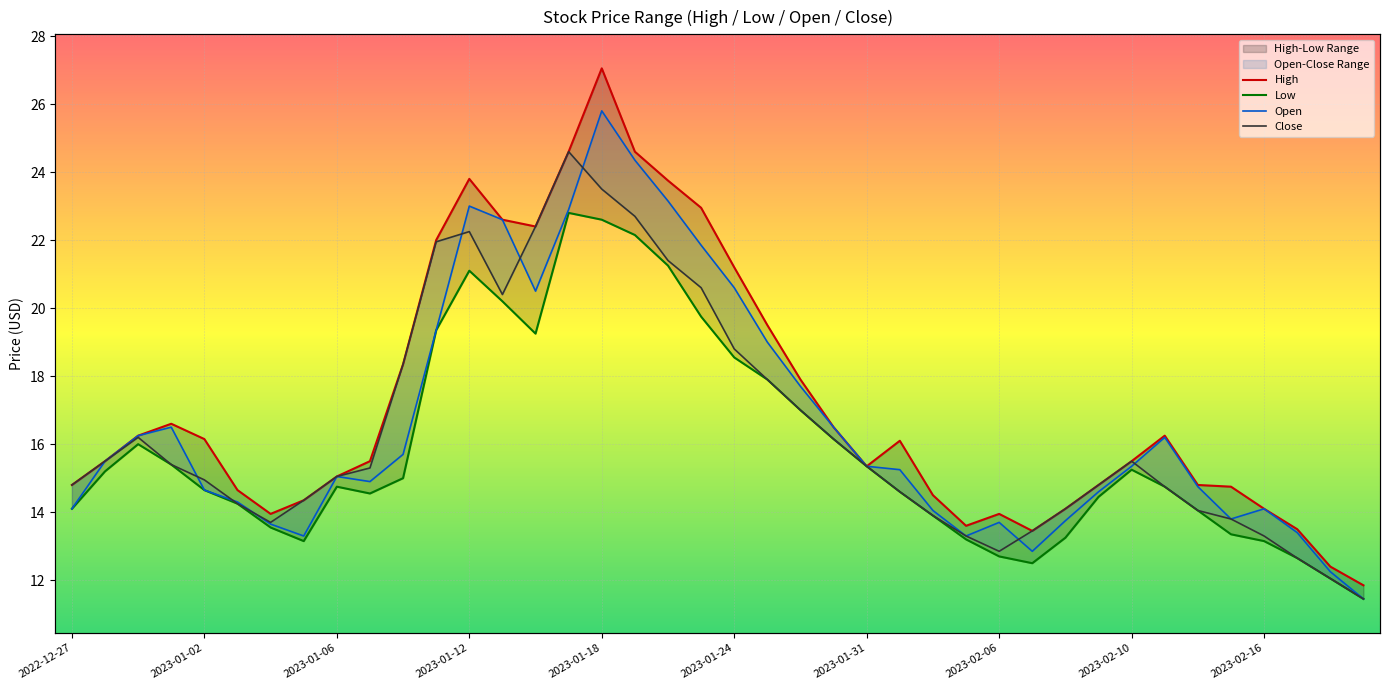

How many lines are shown in the chart?

4